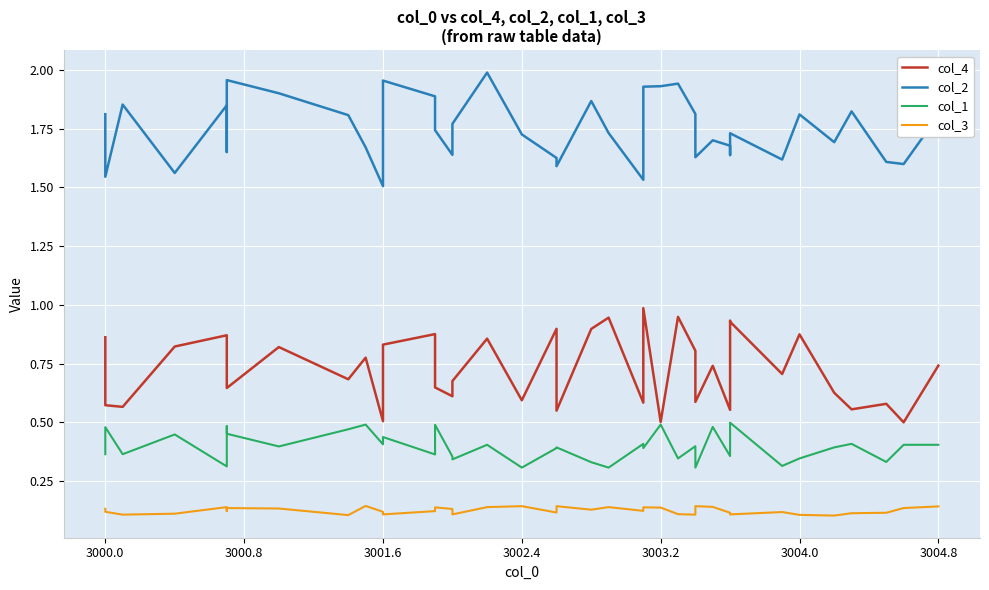

What is the sum of all col_2 values?

69.9